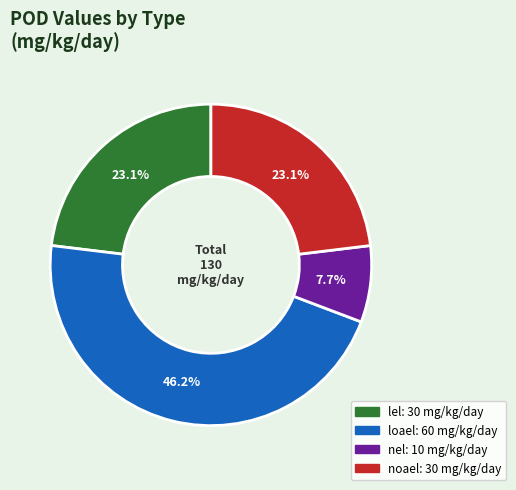

How many slices are in this pie chart?

4